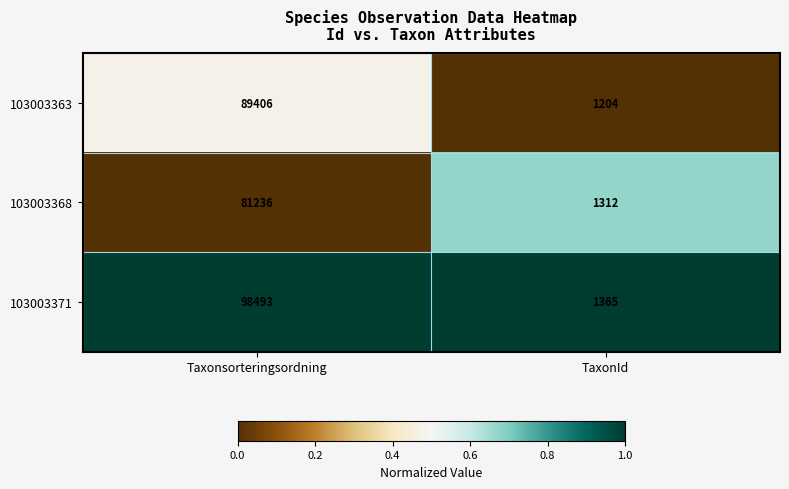

Rank the series by their maximum value, from highest to lowest.

103003371, 103003363, 103003368